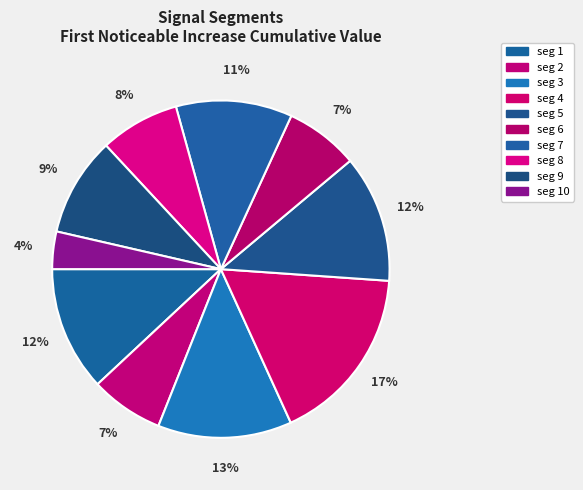

Count the number of slices in the pie.

10